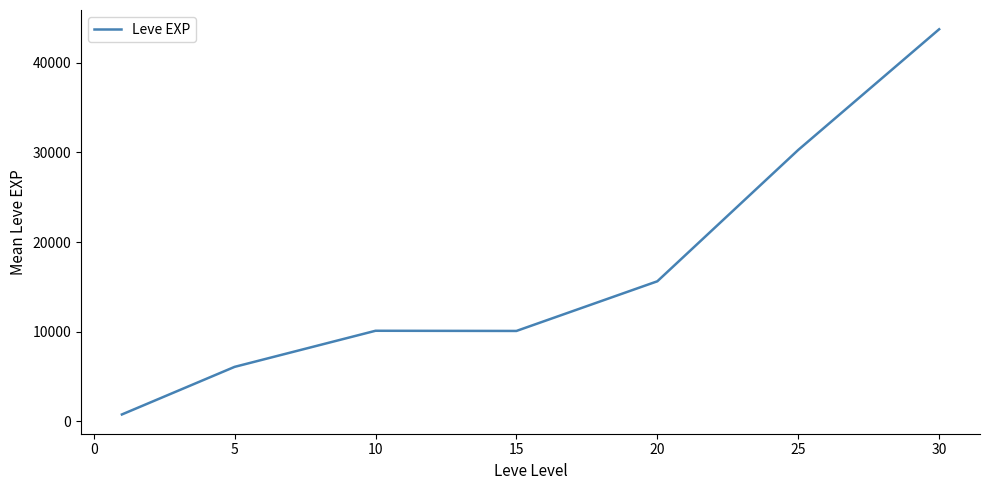

What is the greatest value displayed?

43730.0